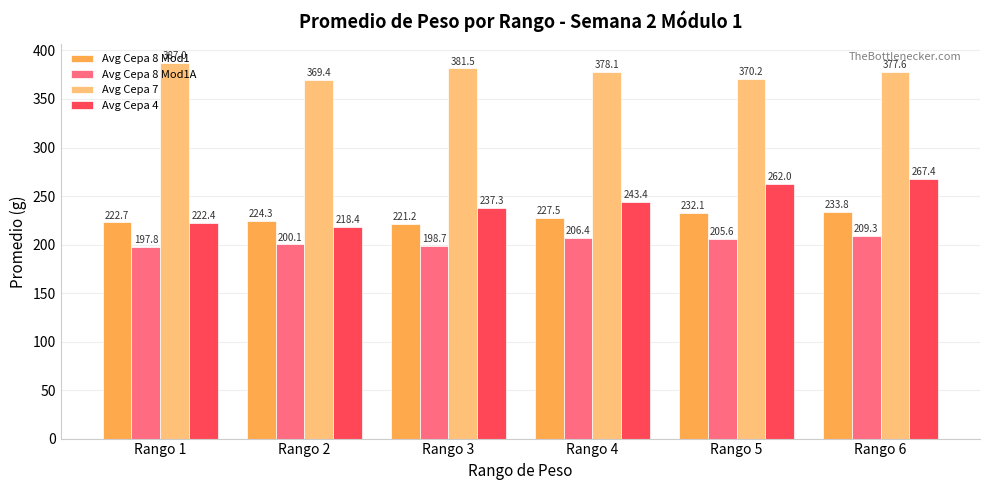

Rank the categories by Avg Cepa 4 value from lowest to highest.

Rango 2, Rango 1, Rango 3, Rango 4, Rango 5, Rango 6